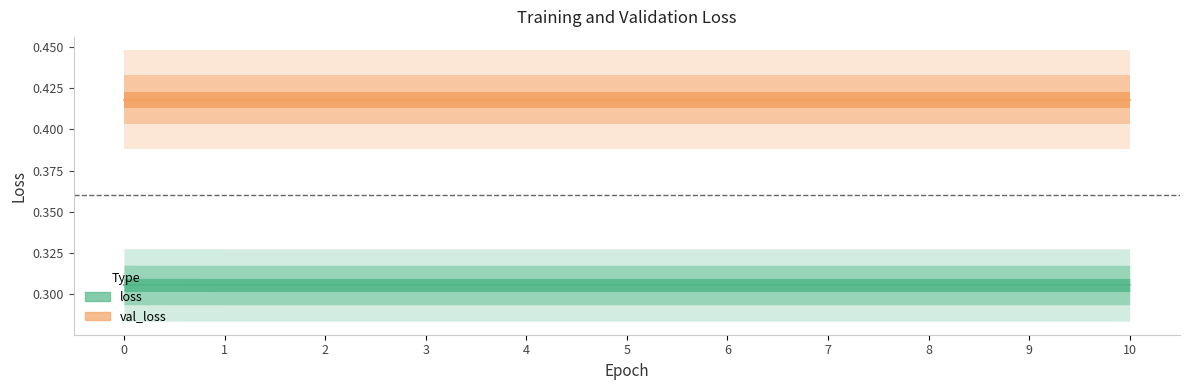

Reading left to right, list all the values displayed in this chart.

0=0.3	1=0.3	2=0.3	3=0.3	4=0.3	5=0.3	6=0.3	7=0.3	8=0.3	9=0.3	10=0.3